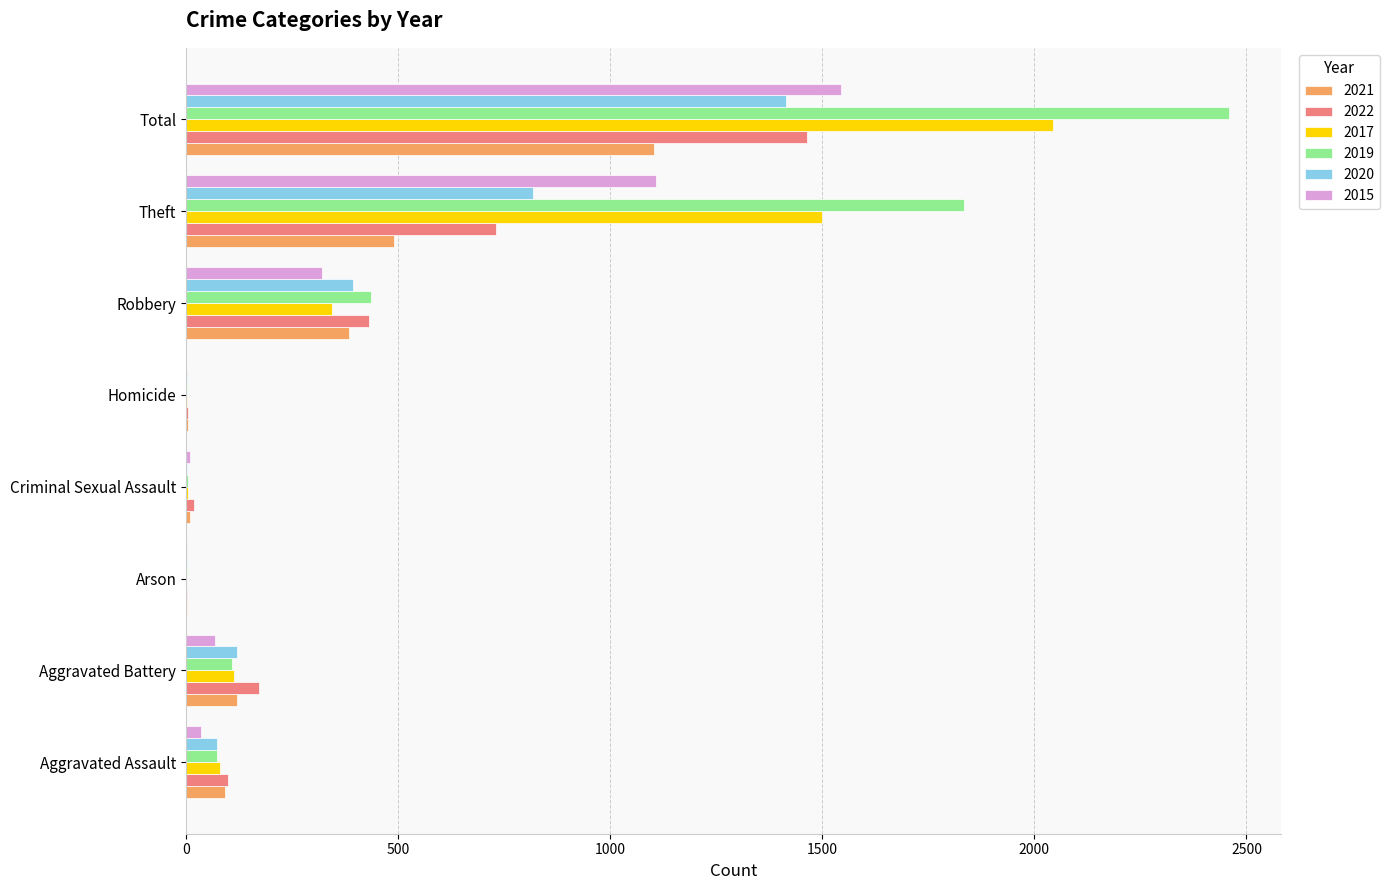

Between Aggravated Assault and Homicide, which series saw the biggest shift?

2022